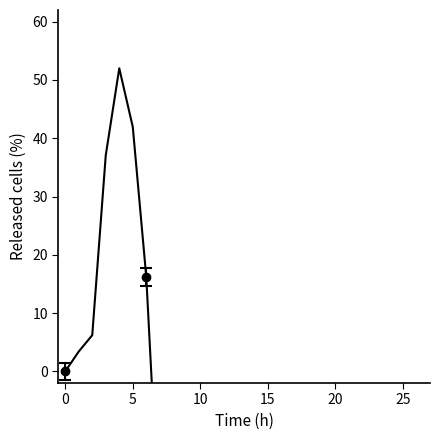

How many data points are less than -61?

13